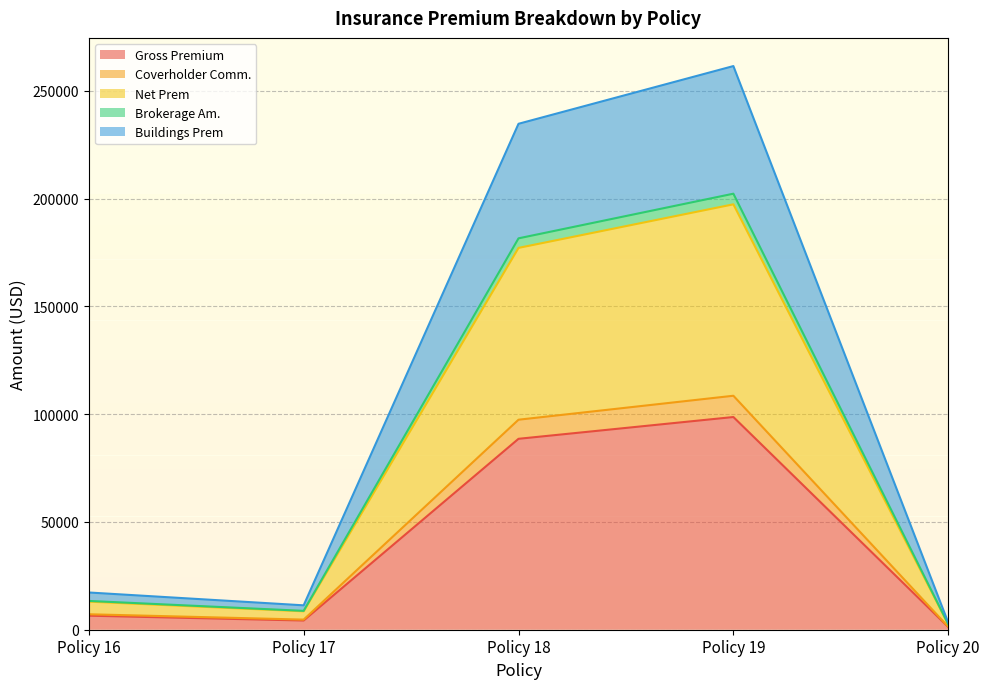

True or false: Buildings Prem and Coverholder Comm. cross at least once.

False